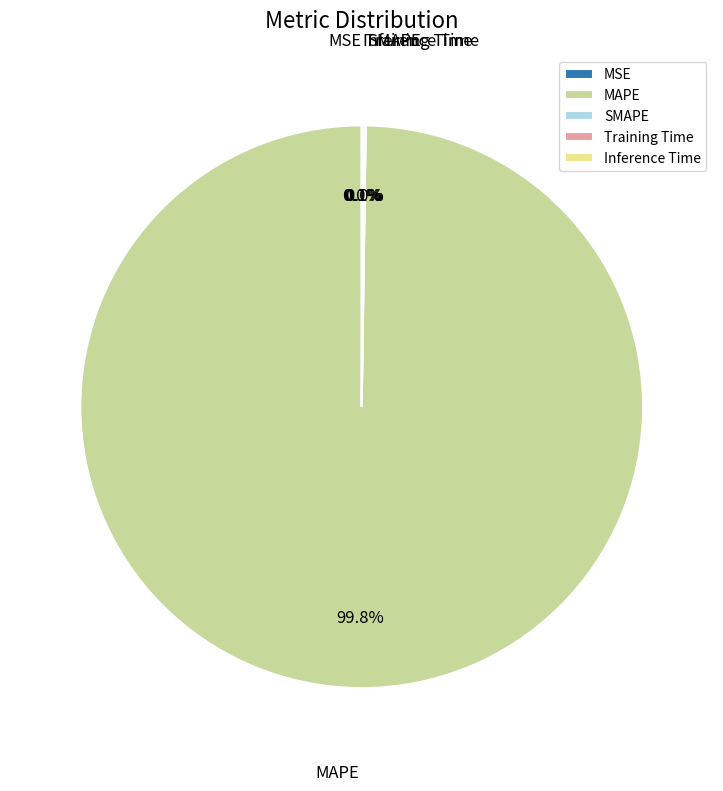

To the nearest percent, what is the average slice percentage?

20%